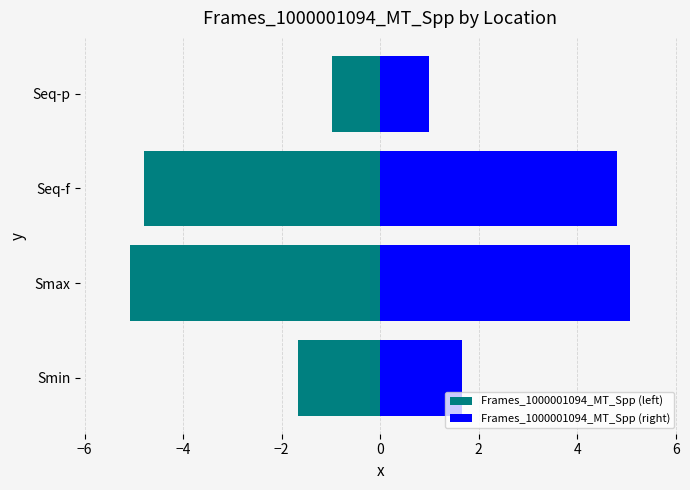

Is the value of Frames_1000001094_MT_Spp (left) at Seq-f greater than the value of Frames_1000001094_MT_Spp (right) at Smin?

No